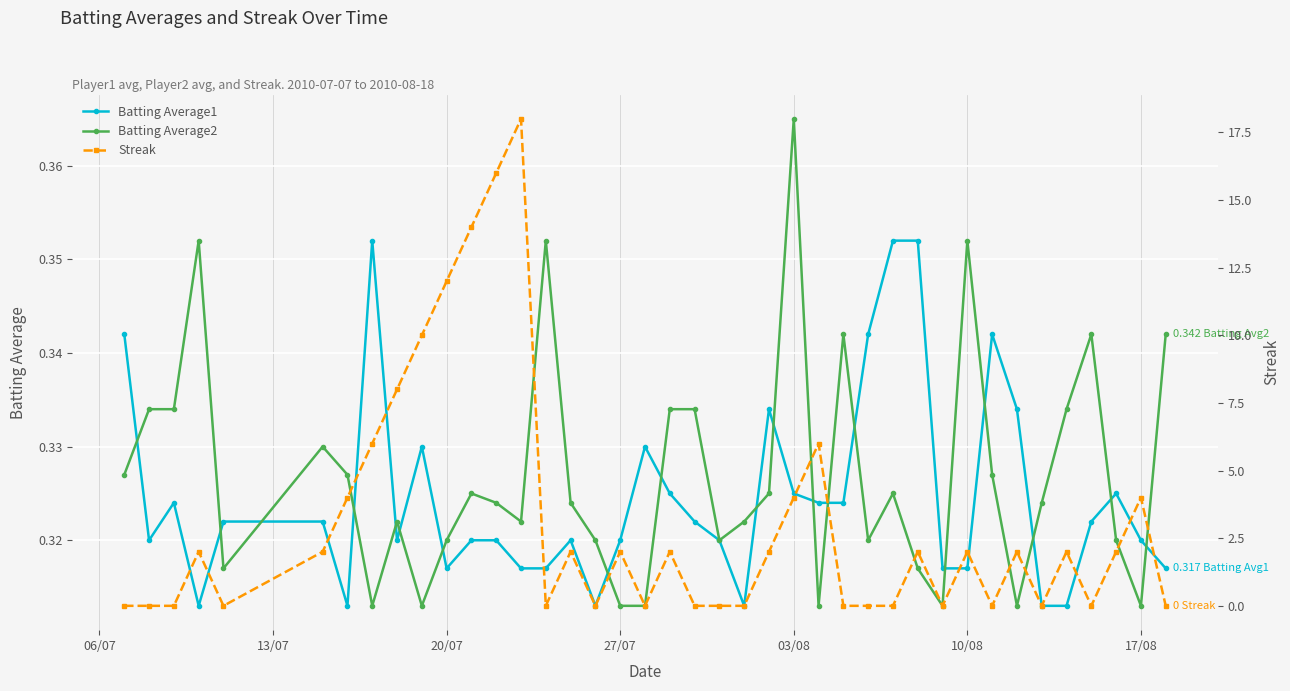

How many Batting Average1 values are between 0 and 1?

40